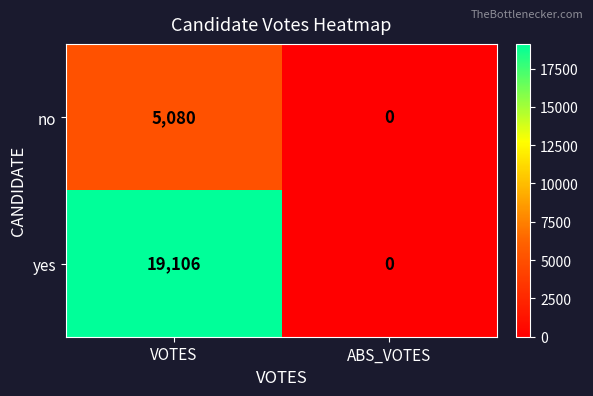

Which label corresponds to the smallest value in the chart?

ABS_VOTES